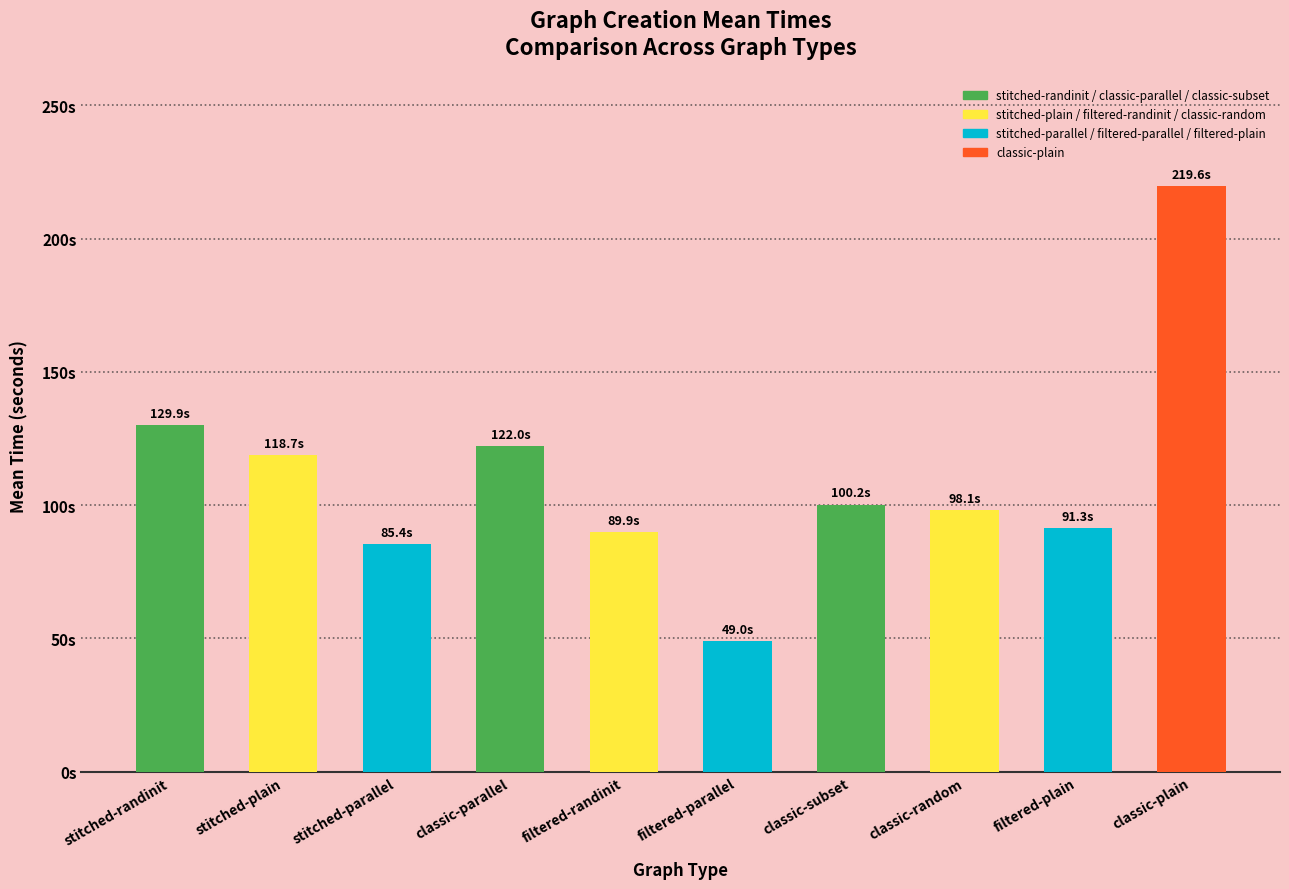

Reading right to left, extract all data points from this chart.

219.6	91.3	98.1	100.2	49.0	89.9	122.0	85.4	118.7	129.9